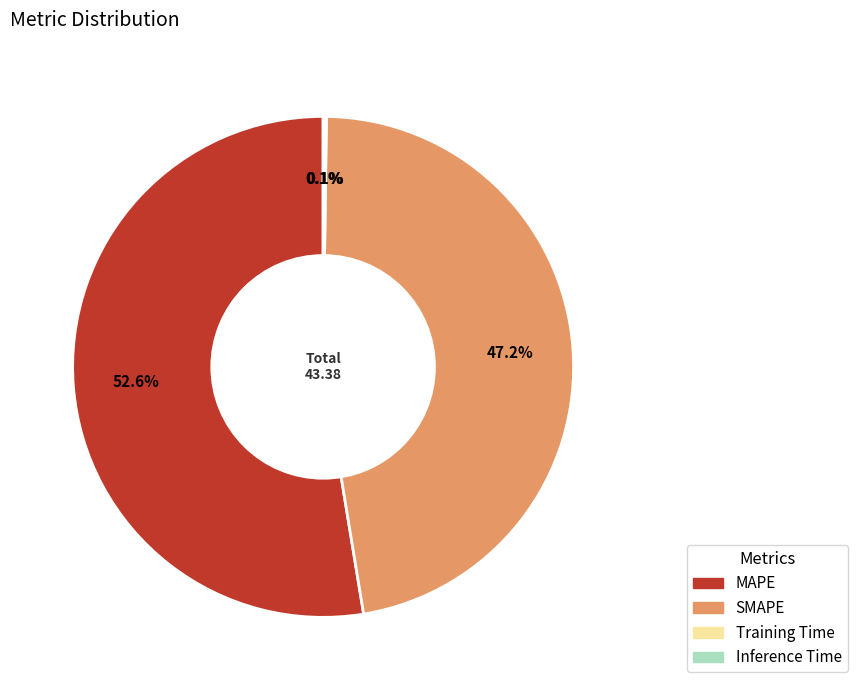

What portion of the pie excludes SMAPE?

52.8%